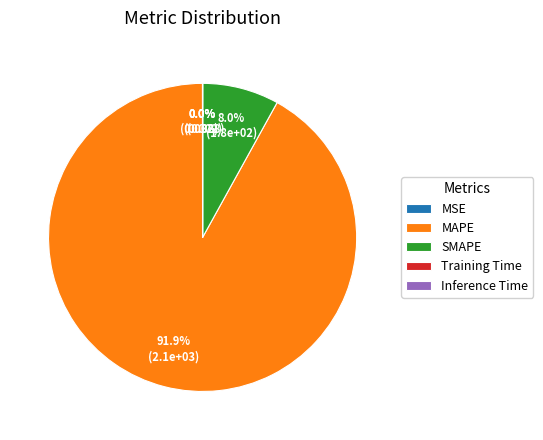

Which category has the biggest portion of the pie?

MAPE